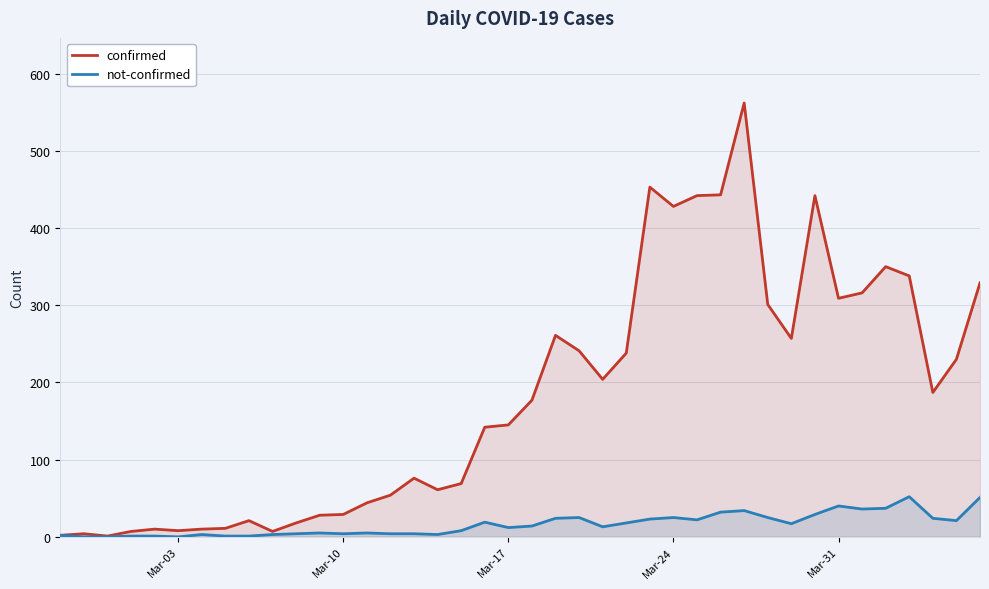

Which series has the largest range (max minus min)?

confirmed